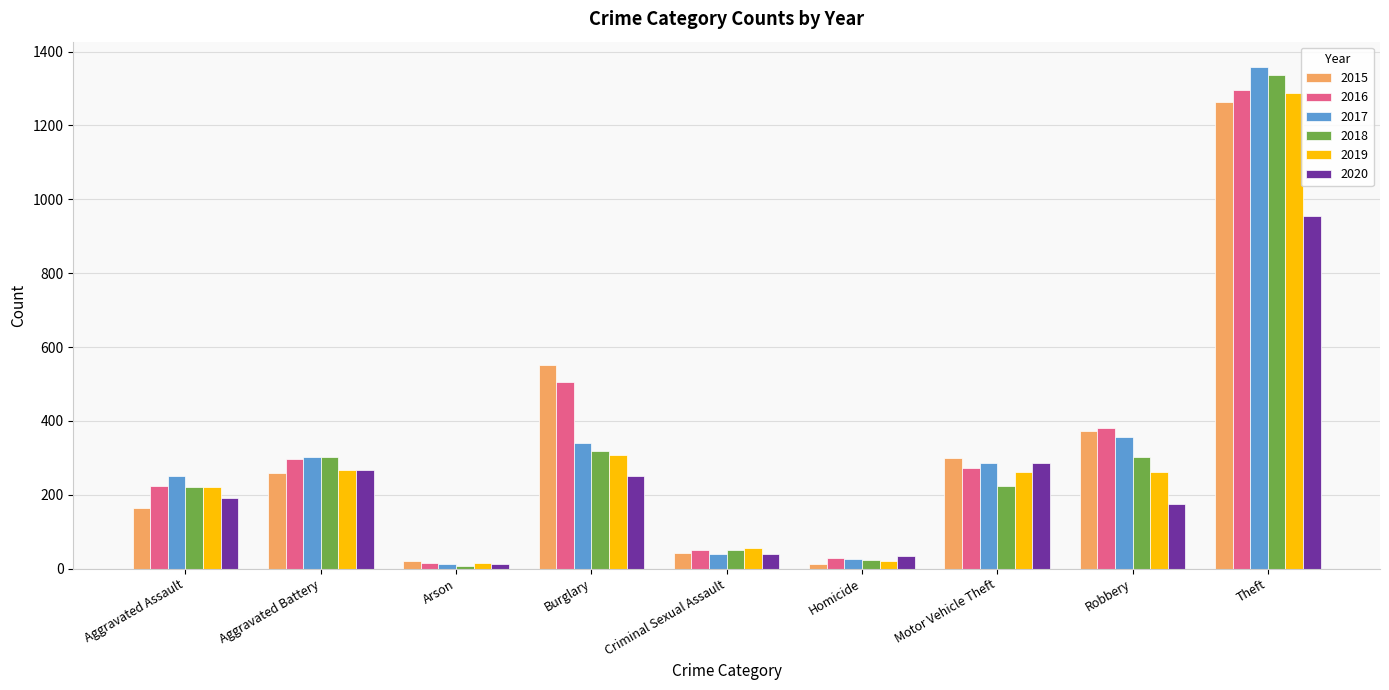

How many bars are there in total?

54